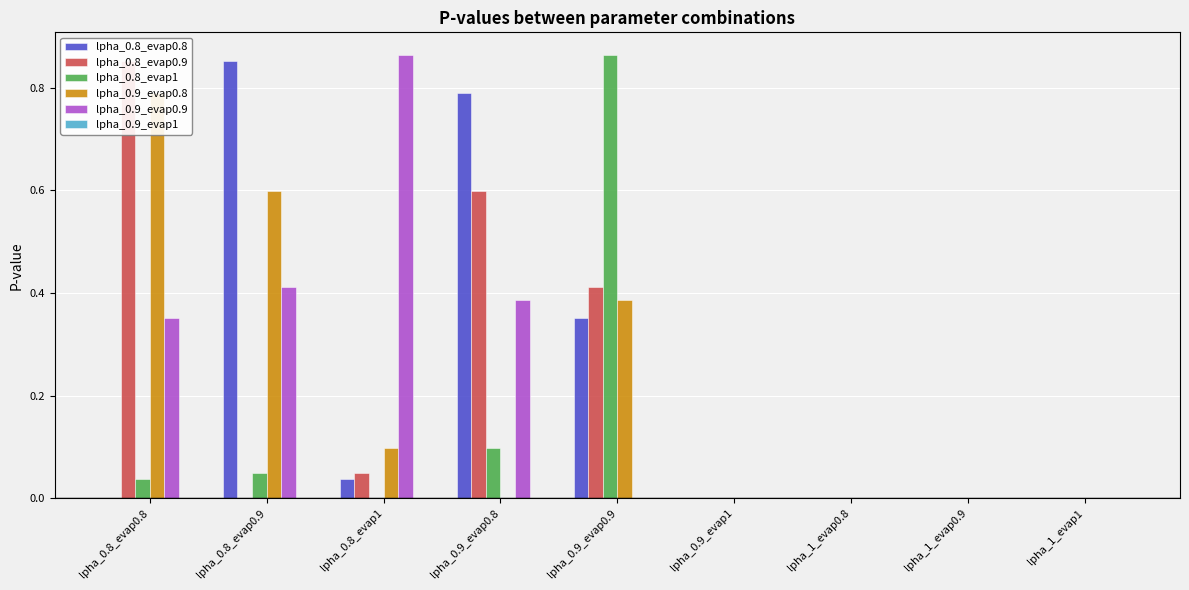

The lpha_0.9_evap0.9 series shows 0.0 at lpha_0.9_evap0.9. True or false?

True